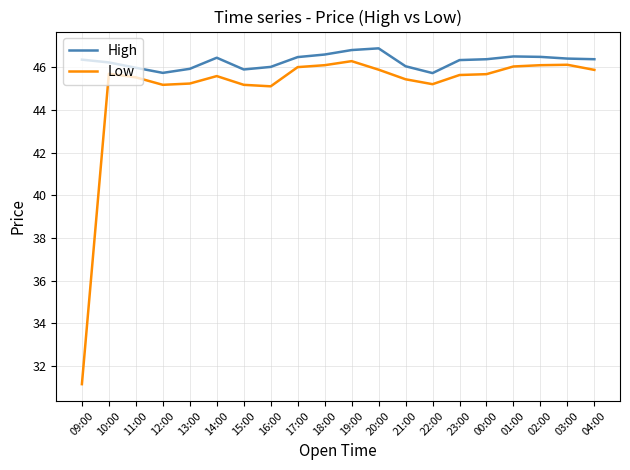

Rank the series by their average value, from lowest to highest.

Low, High